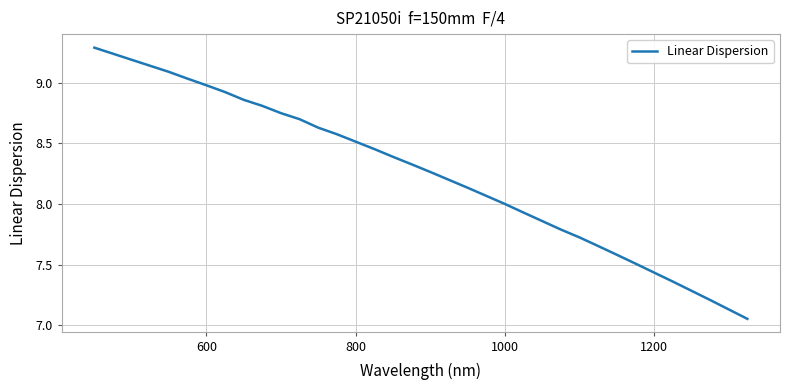

What is the difference between the maximum and second lowest values?

2.2